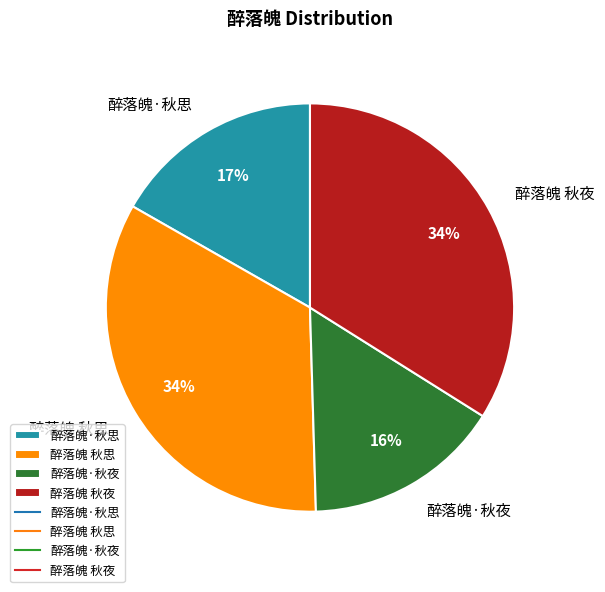

Which category has the smallest portion of the pie?

醉落魄·秋夜